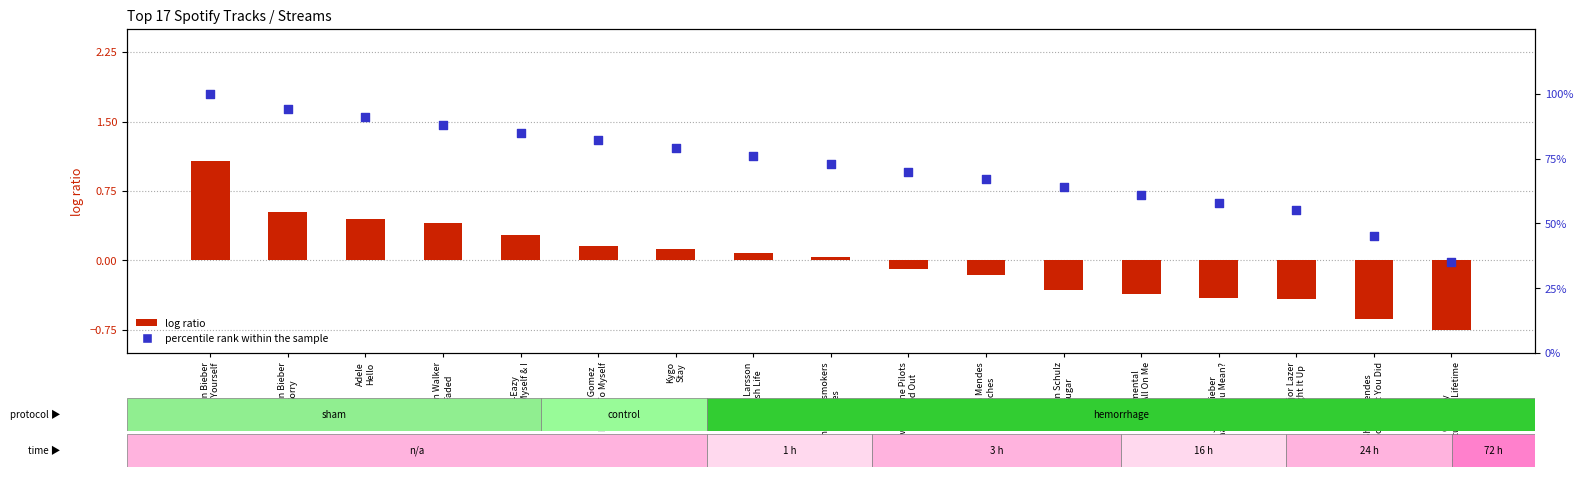

Is the value of log ratio at Justin Bieber
Sorry greater than the value of percentile rank within the sample at Kygo
Stay?

No